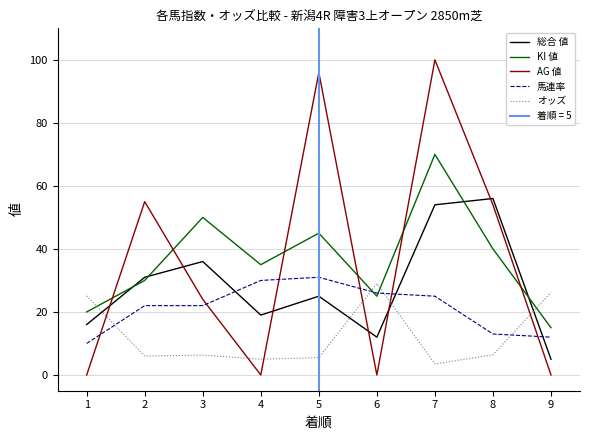

Is it true that KI 値 equals 40.0 at 8?

True